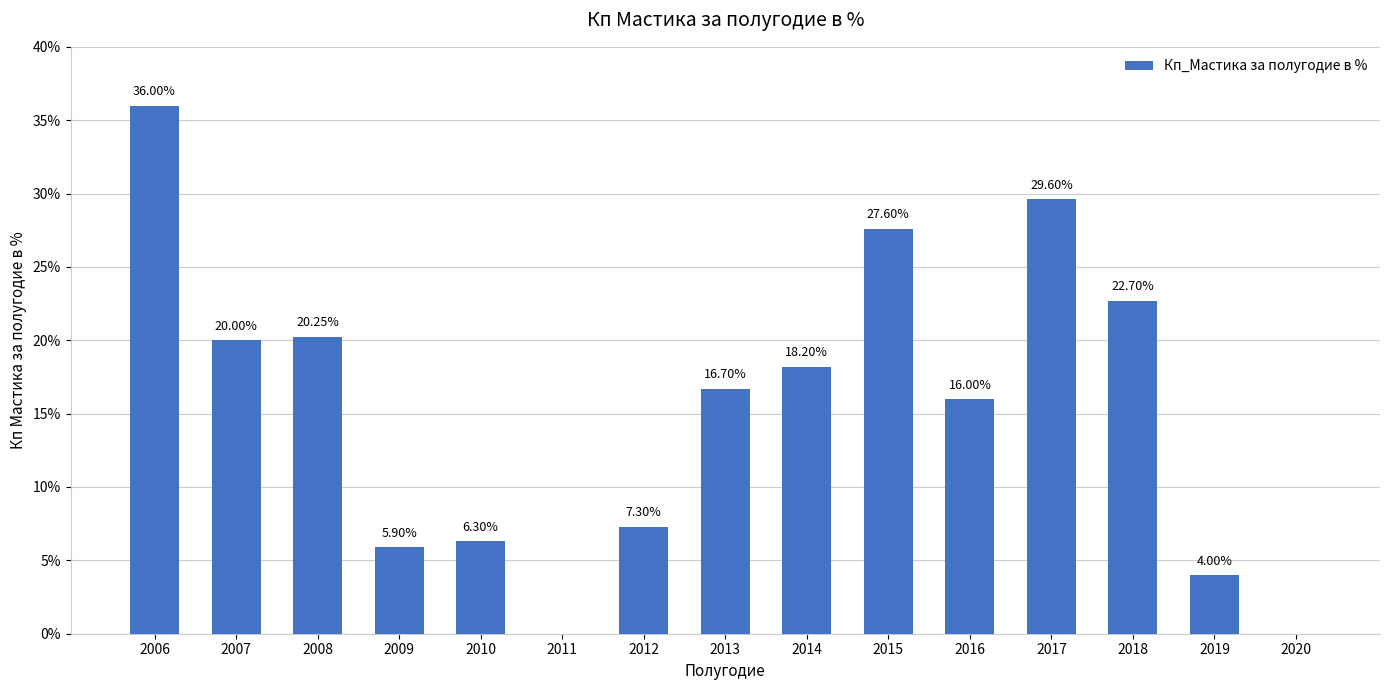

What is the sum of the values at 2007 and 2017?

49.6